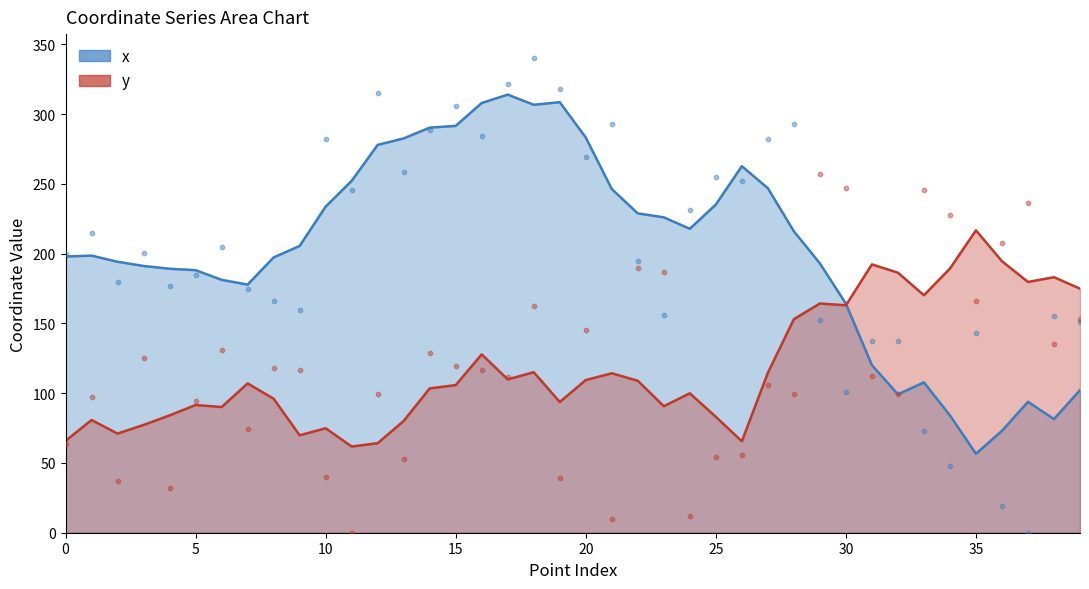

Which series reaches the minimum Y coordinate?

x scatter